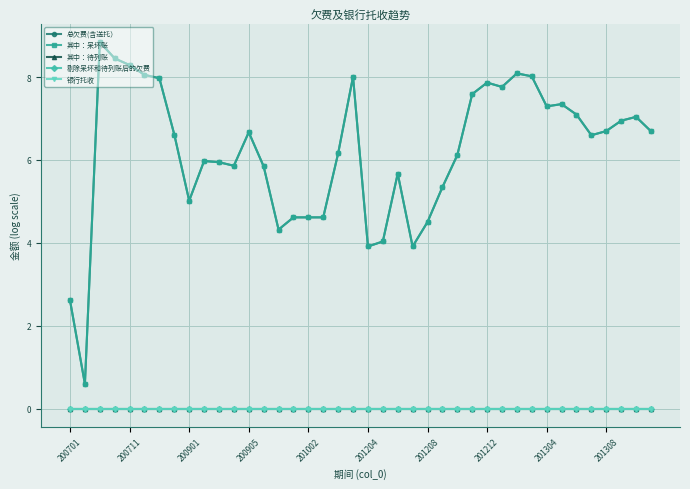

Does the chart have visible grid lines?

Yes